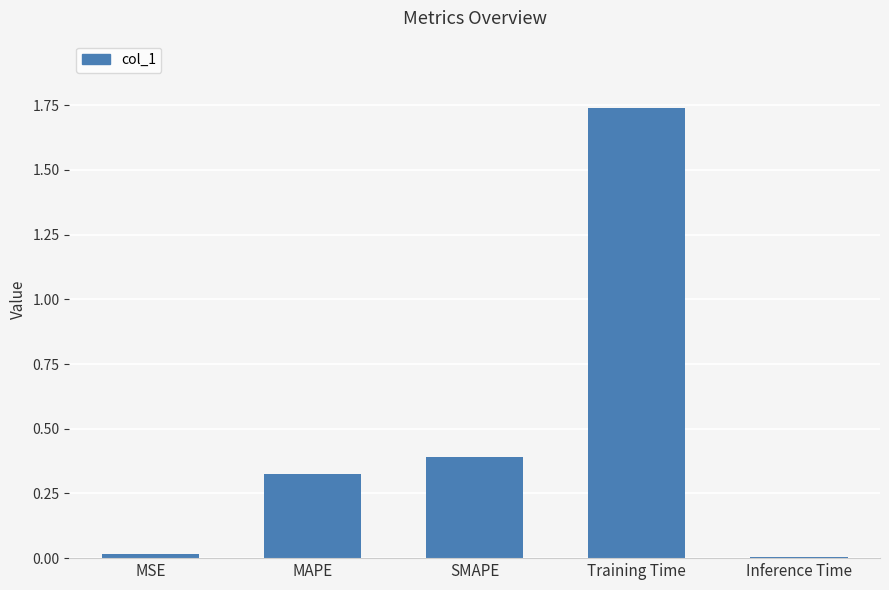

The chart shows a value of 0.5 at MAPE. True or false?

False